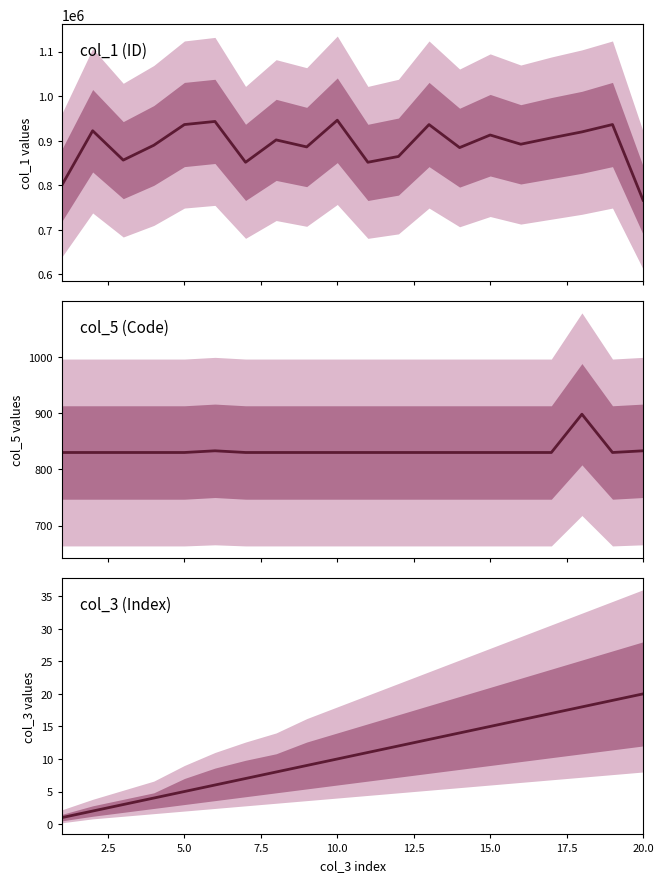

What is the difference between the second highest and minimum values?

18